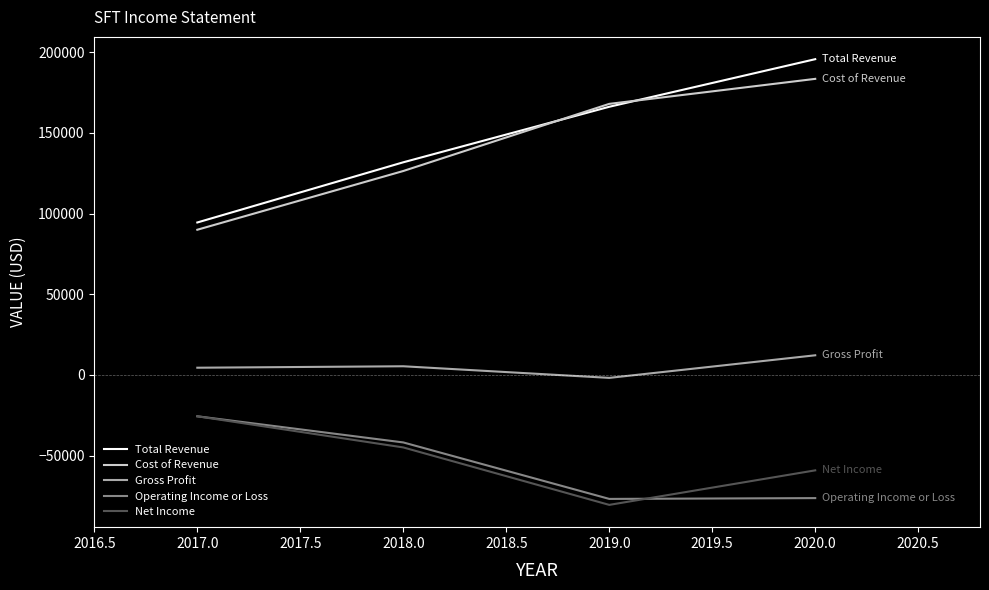

At which category is the sum across all series the highest?

2020.0